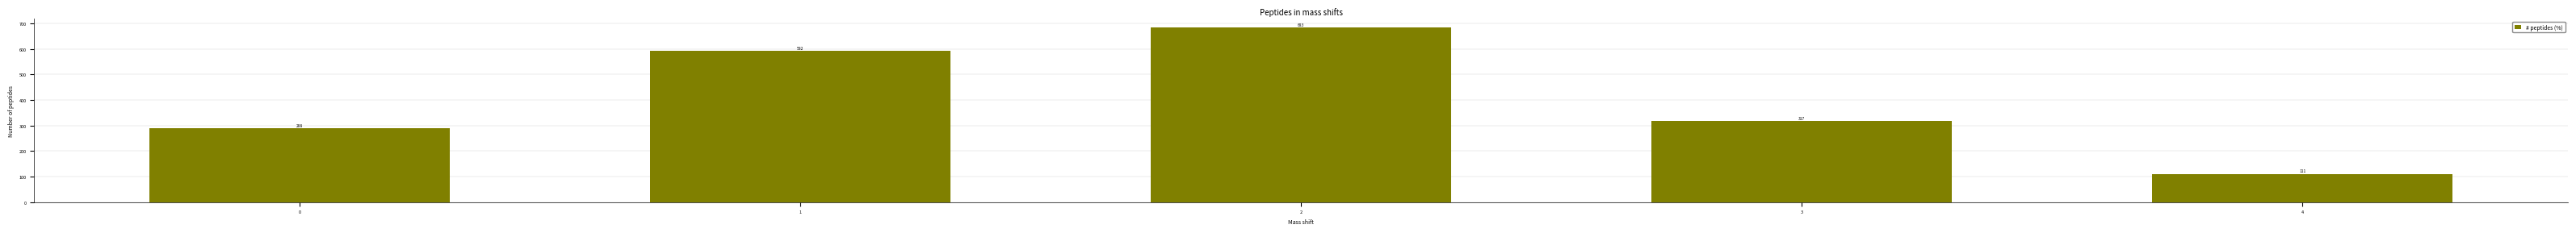

True or false: the data shows 317 at 3.

True